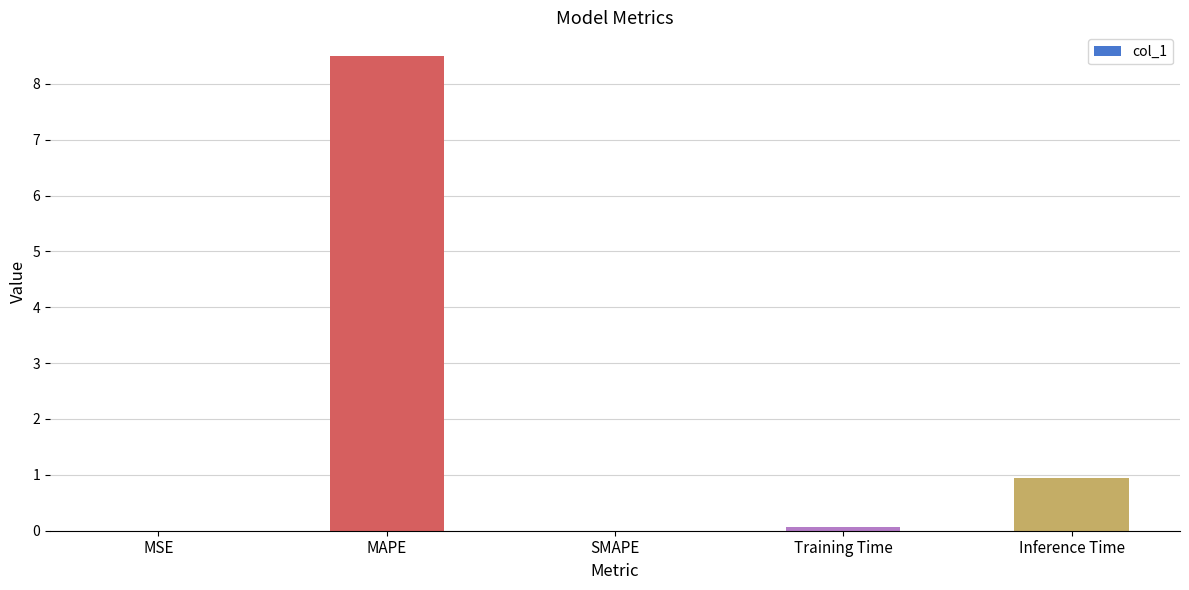

The chart shows a value of 0.0 at MSE. True or false?

True